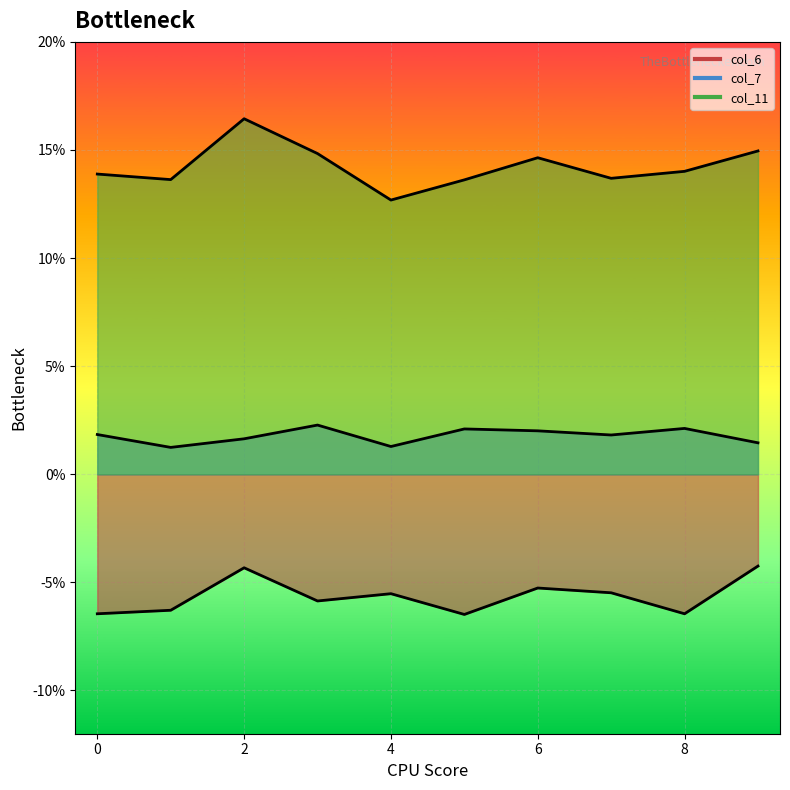

At which category is the sum across all series the highest?

2